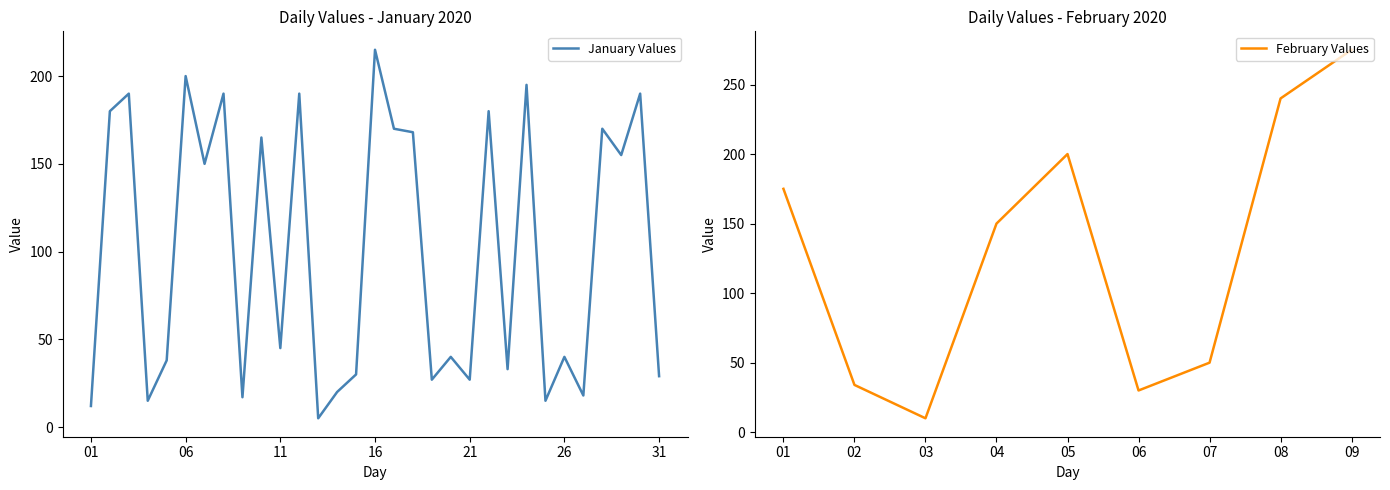

How many points are higher than both their immediate neighbors (excluding endpoints)?

12